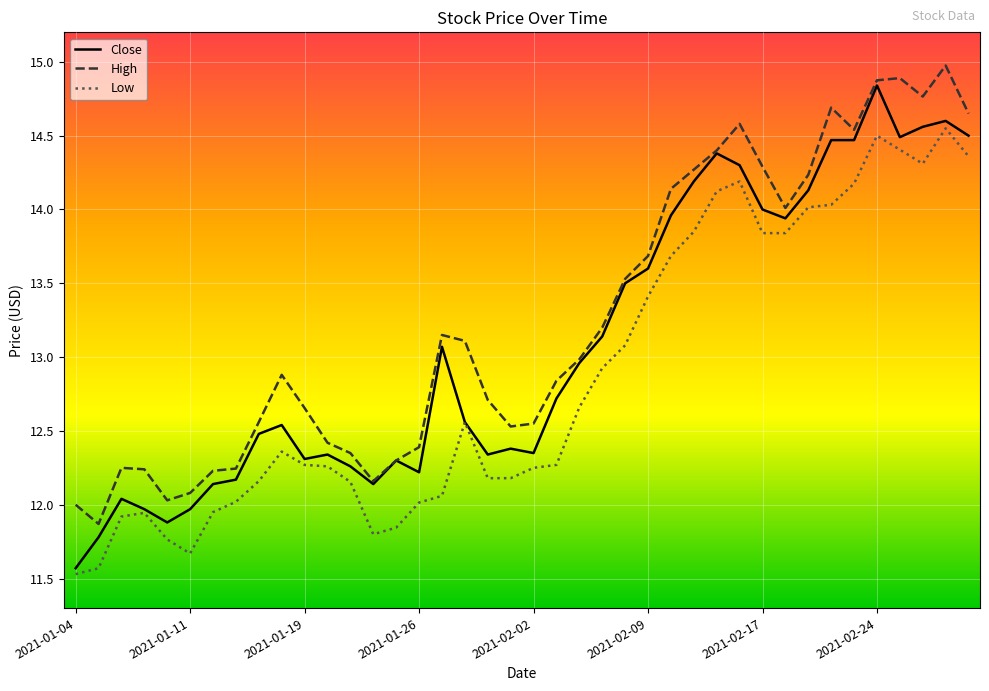

Rank the series by their average value, from highest to lowest.

High, Close, Low